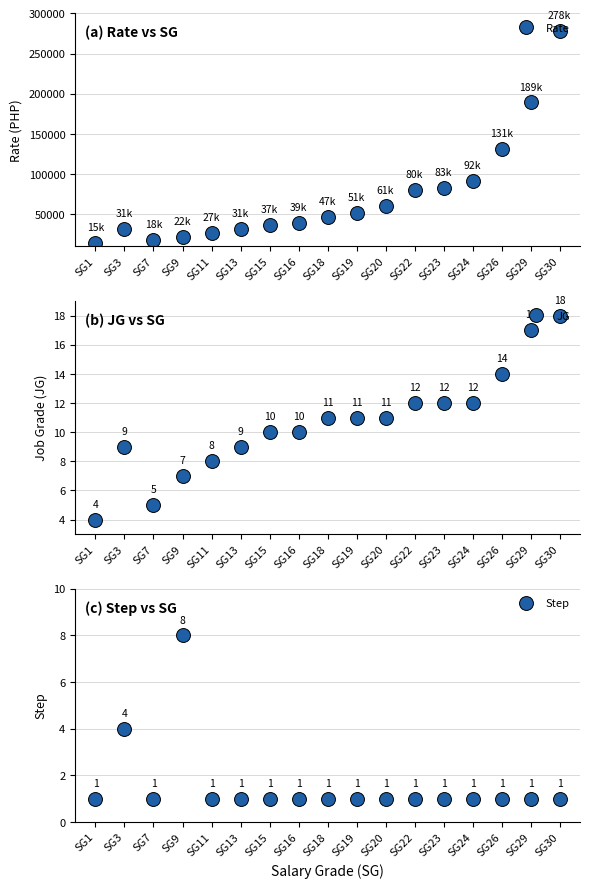

True or false: JG has more than 1 interior local peaks.

False